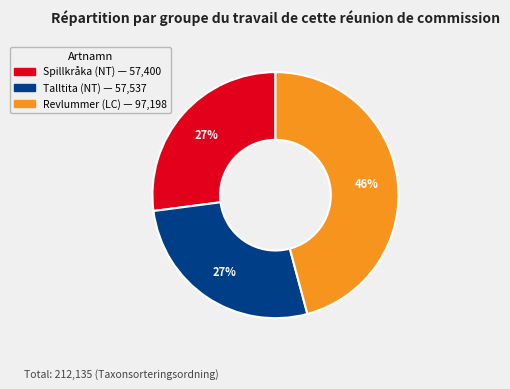

Which slice is the largest?

Revlummer (LC)